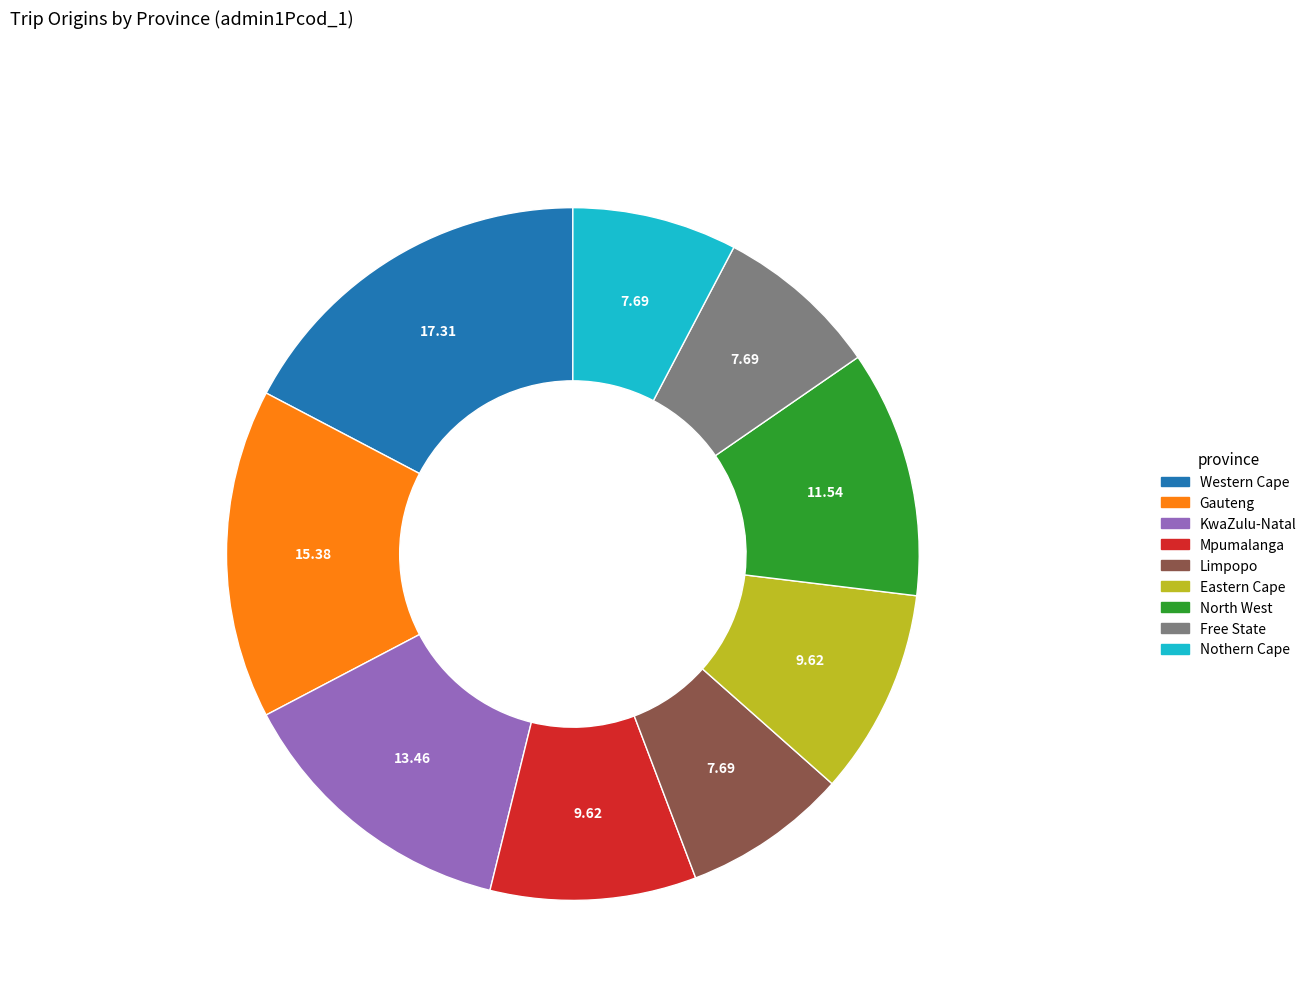

What is the ratio of the value at Western Cape to the value at KwaZulu-Natal?

1.3